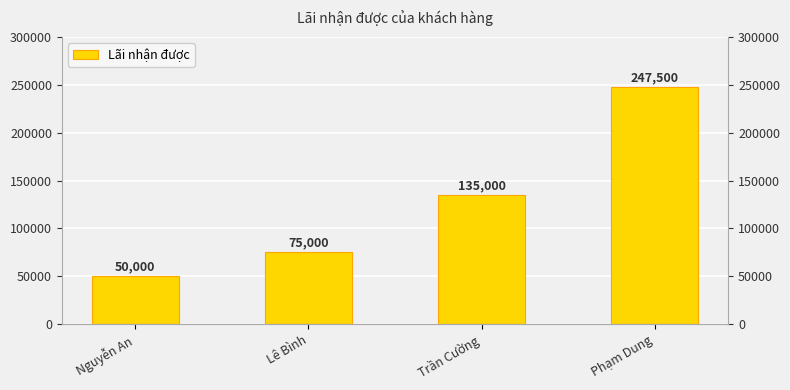

Where does the data first go above 135000?

Phạm Dung